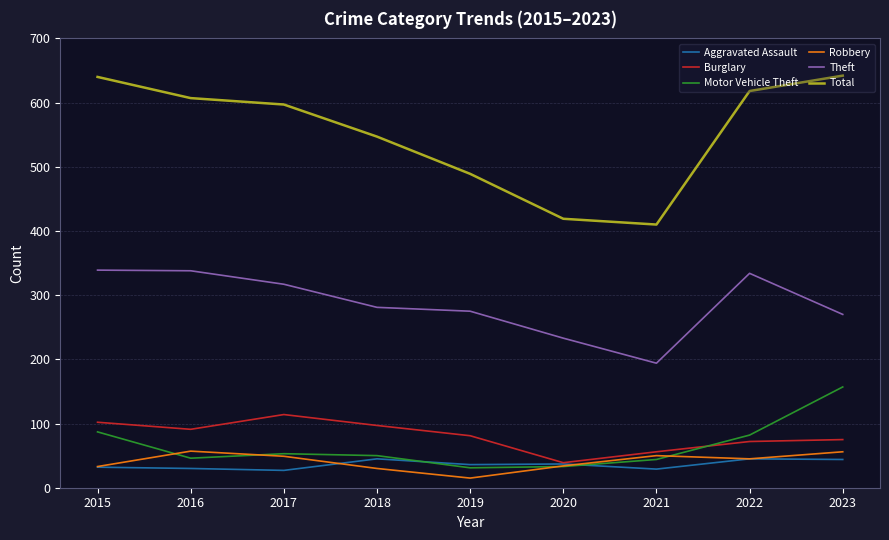

Is it true that Motor Vehicle Theft equals 82 at 2022?

True